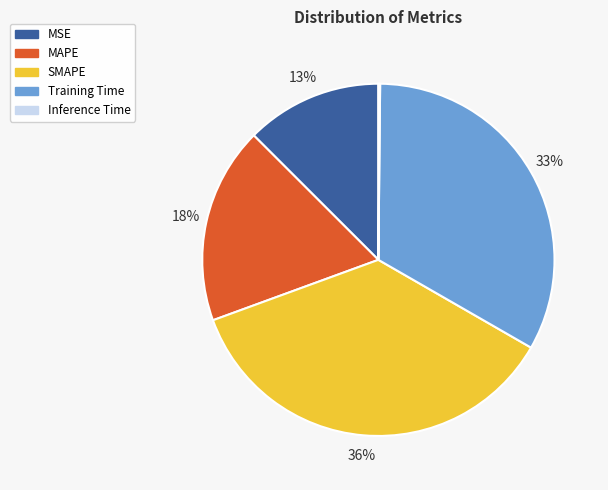

The MSE slice represents 25% of the pie. True or false?

False